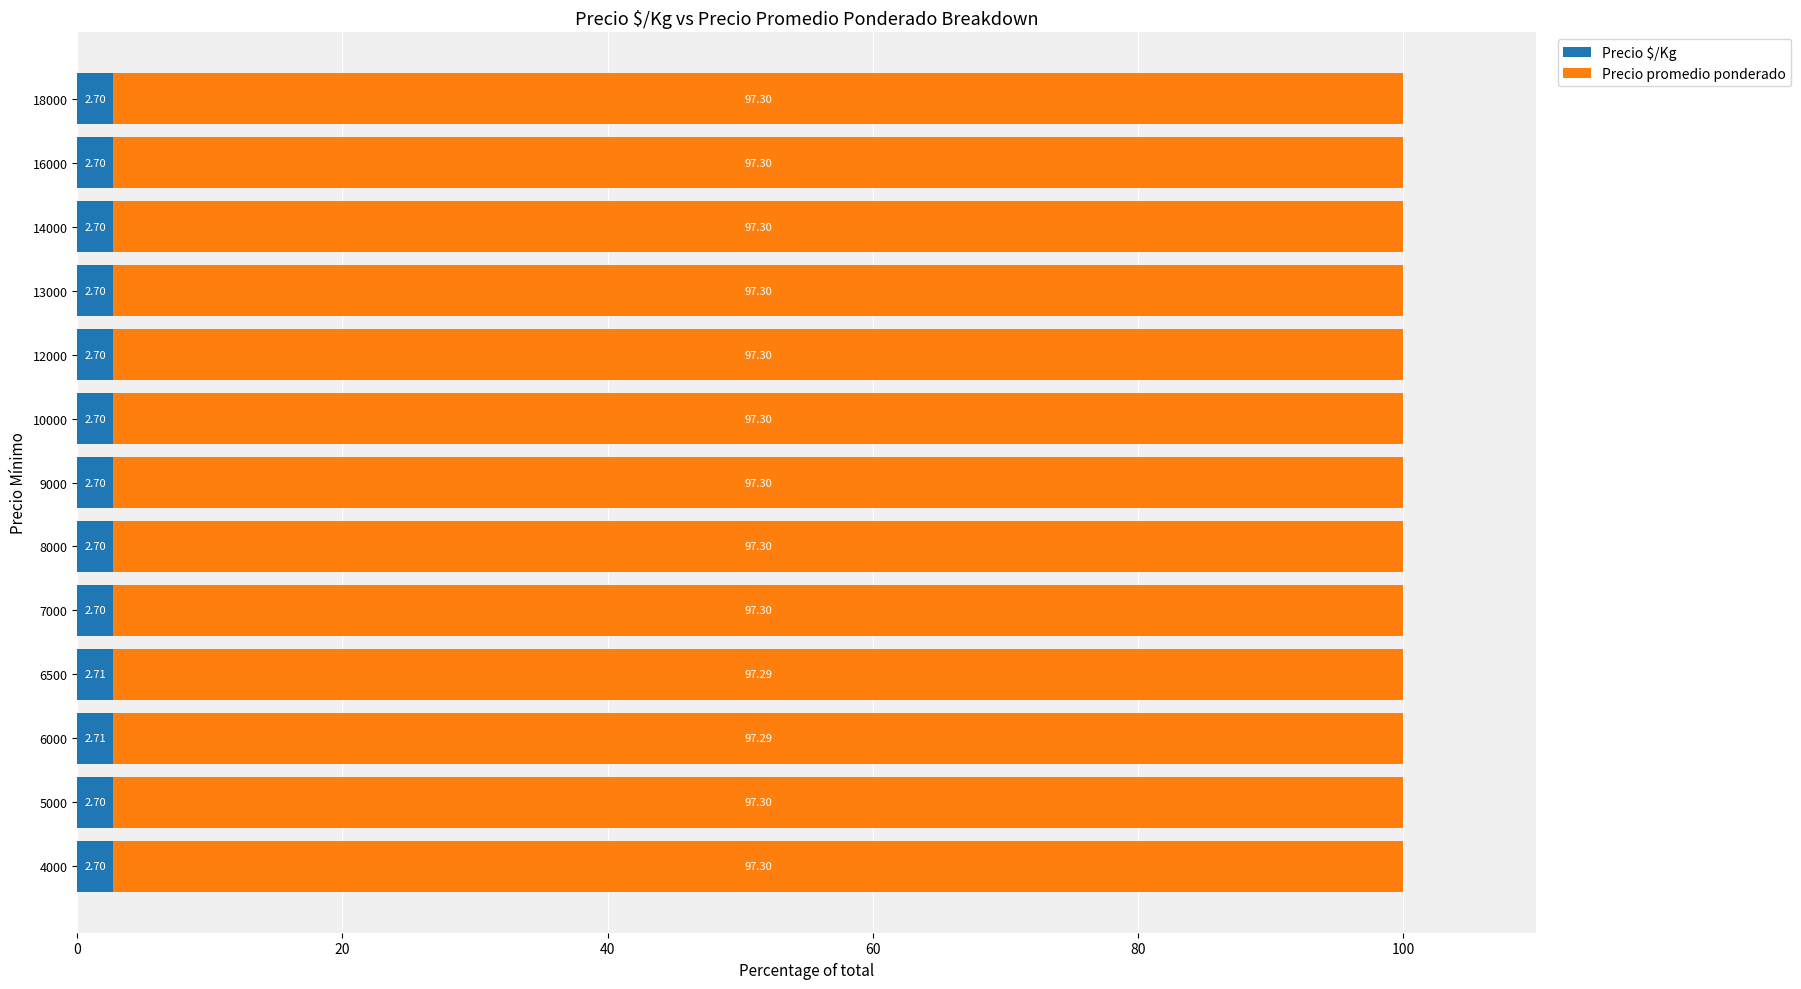

What is the sum of all Precio $/Kg values?

35.1